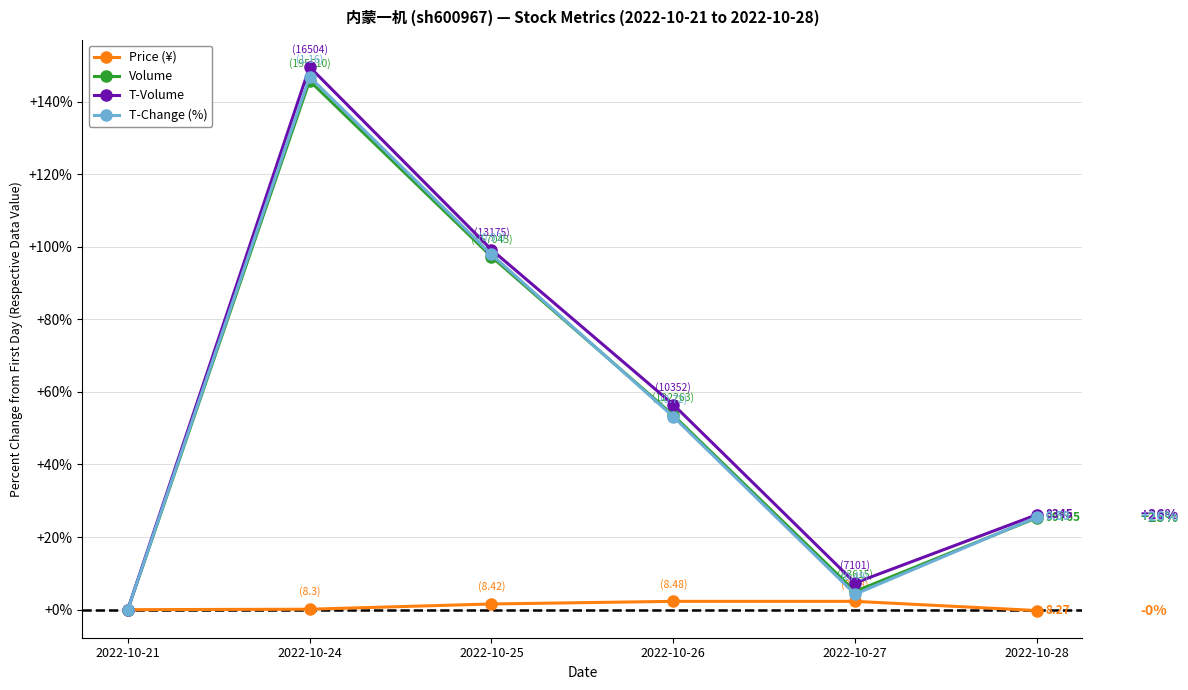

Which series has the widest spread of values?

T-Volume